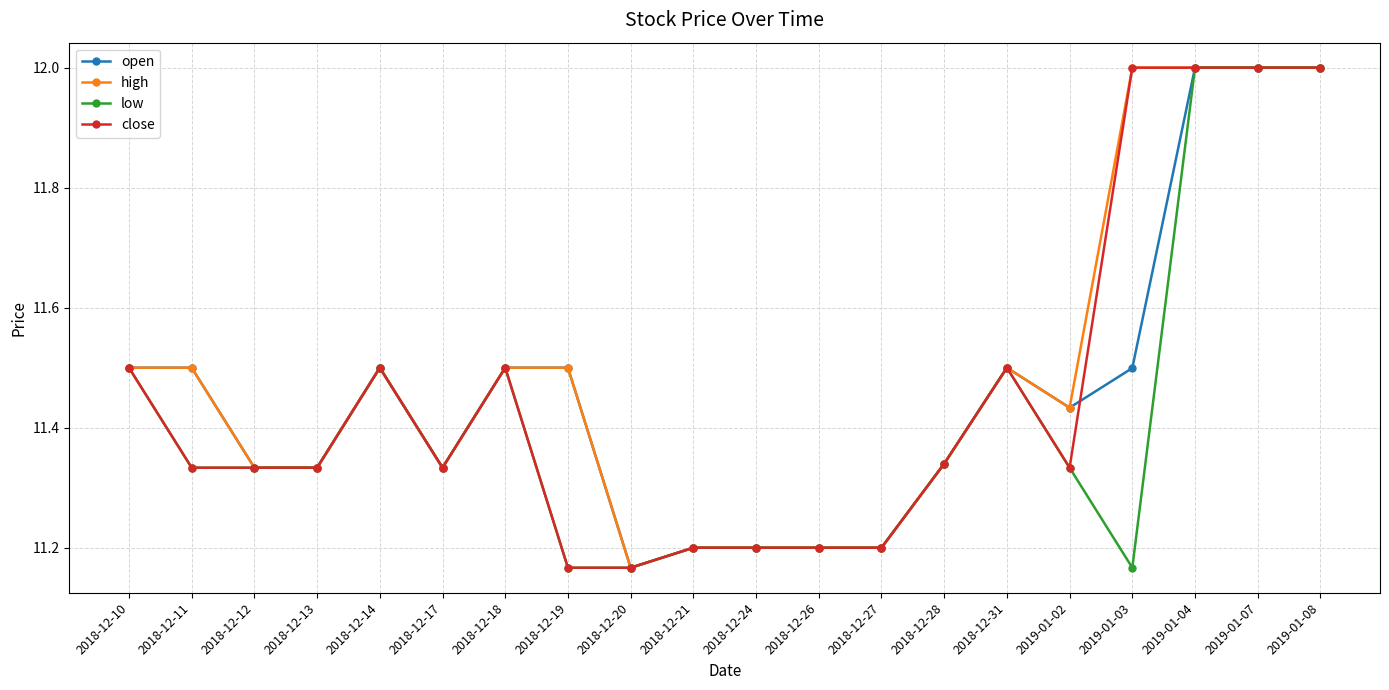

Is it true that close equals 11.2 at 2018-12-21?

True